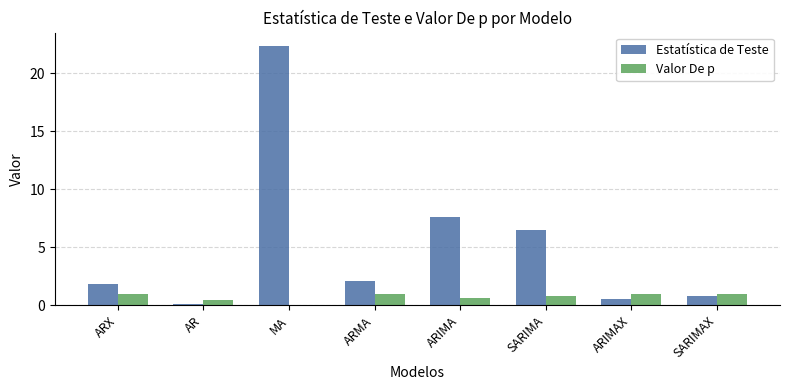

How many groups of bars are there?

8